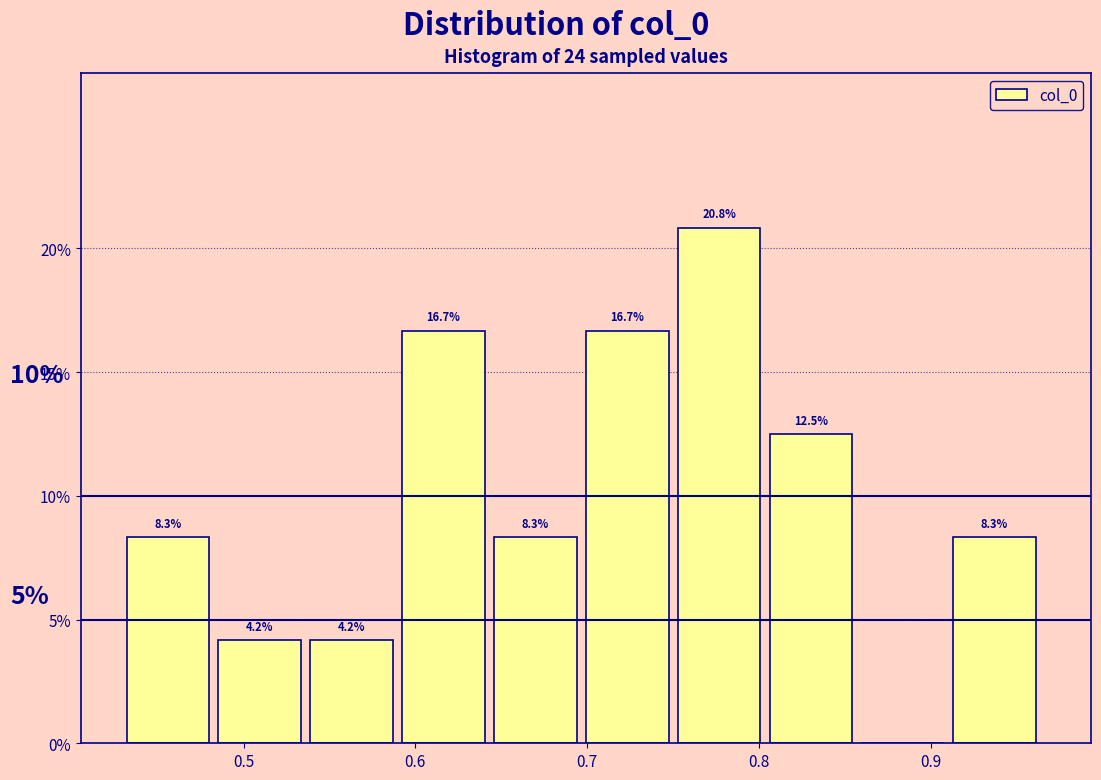

Over which range of the x-axis is the bar tallest?

0.75 to 0.81